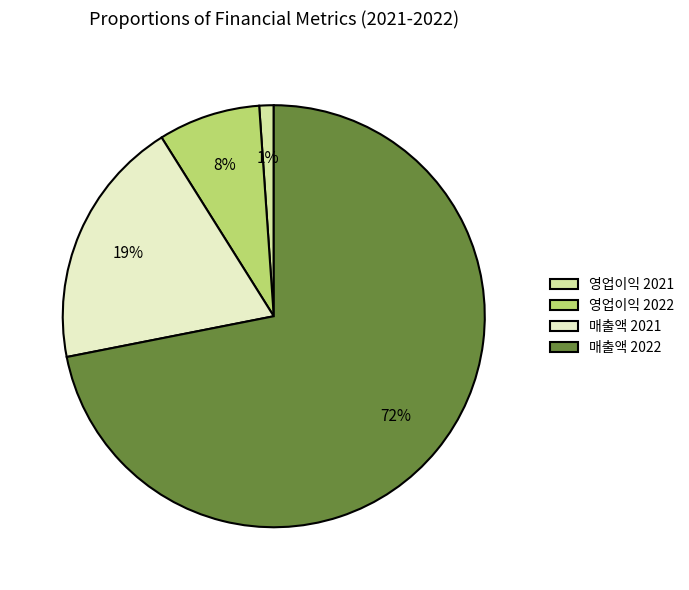

To the nearest percent, what portion does 영업이익 2021 represent?

1%